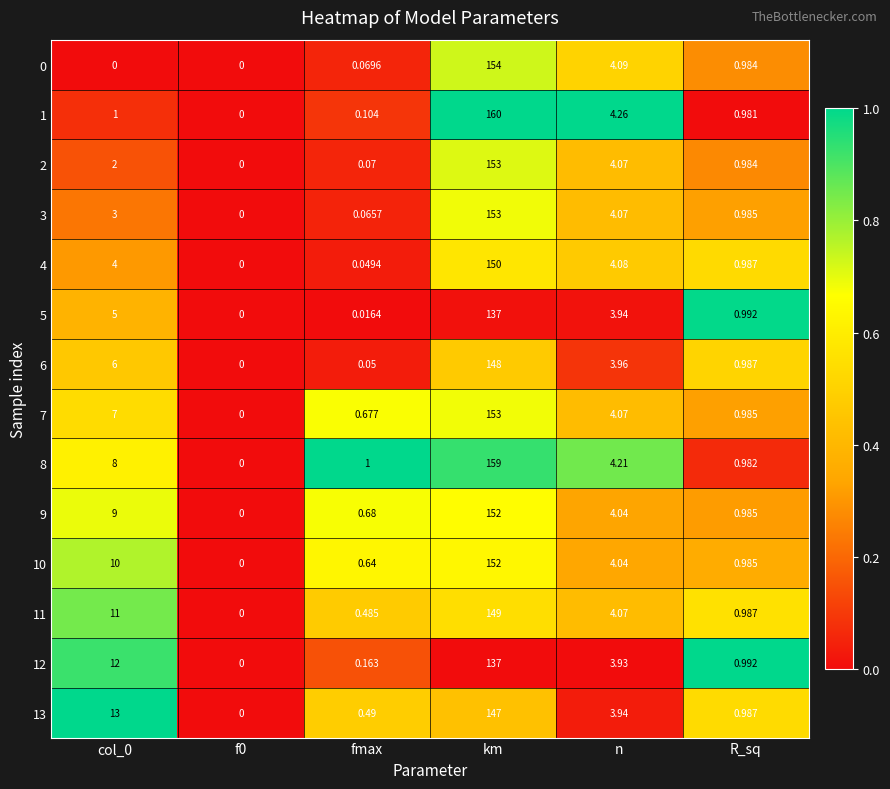

Which series changed the most between col_0 and n?

13